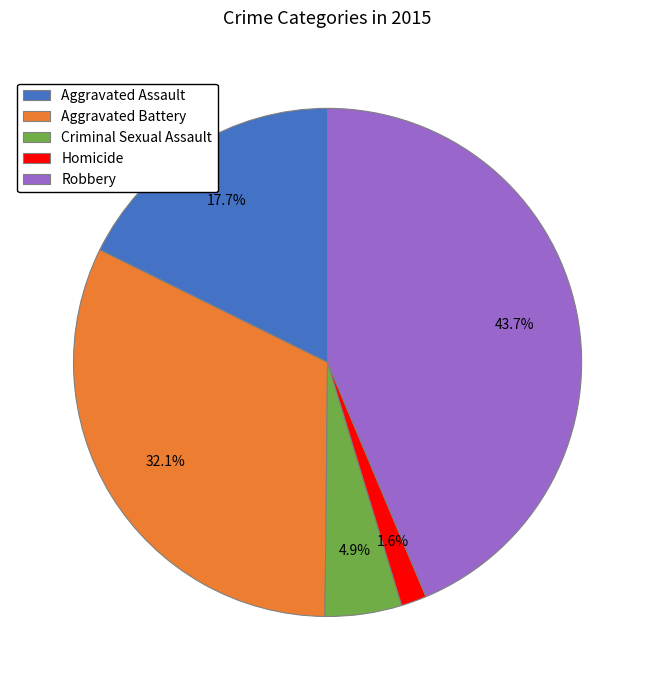

Does any single category account for the majority?

No